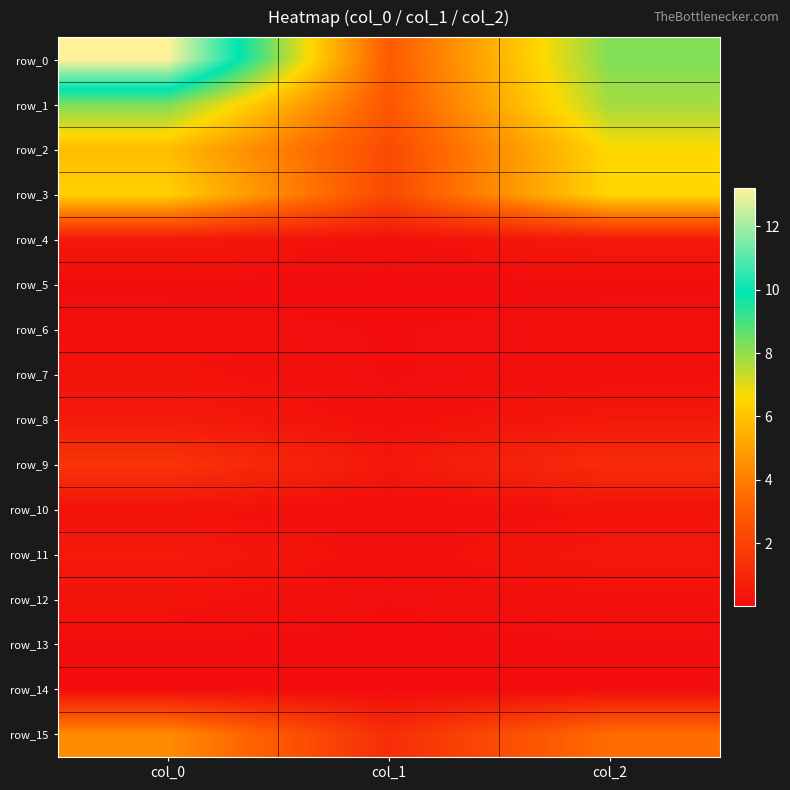

Reading left to right, transcribe all the data shown in this chart.

row_0: 13.2	2.9	8.2
row_1: 8.3	2.8	7.8
row_2: 5.8	2.3	6.6
row_3: 6.4	2.3	6.6
row_4: 0.5	0.2	0.5
row_5: 0.0	0.0	0.0
row_6: 0.1	0.1	0.2
row_7: 0.3	0.1	0.1
row_8: 0.5	0.2	0.4
row_9: 1.5	0.4	1.2
row_10: 0.3	0.1	0.2
row_11: 0.5	0.2	0.4
row_12: 0.3	0.1	0.2
row_13: 0.1	0.0	0.1
row_14: 0.1	0.0	0.0
row_15: 4.4	1.2	3.5